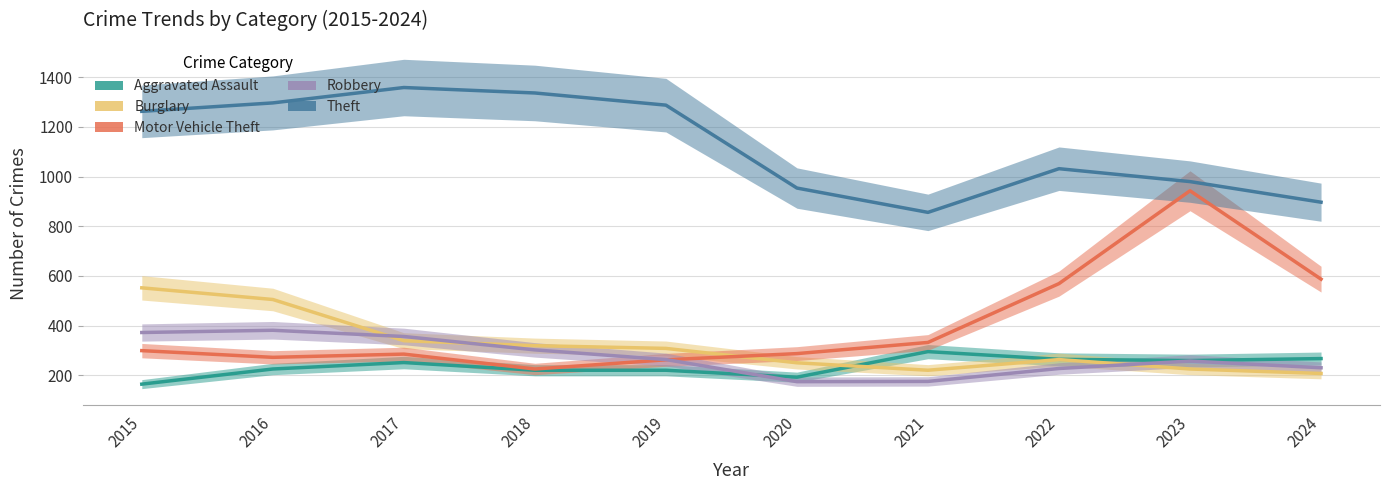

How many categories are shown in the chart?

10